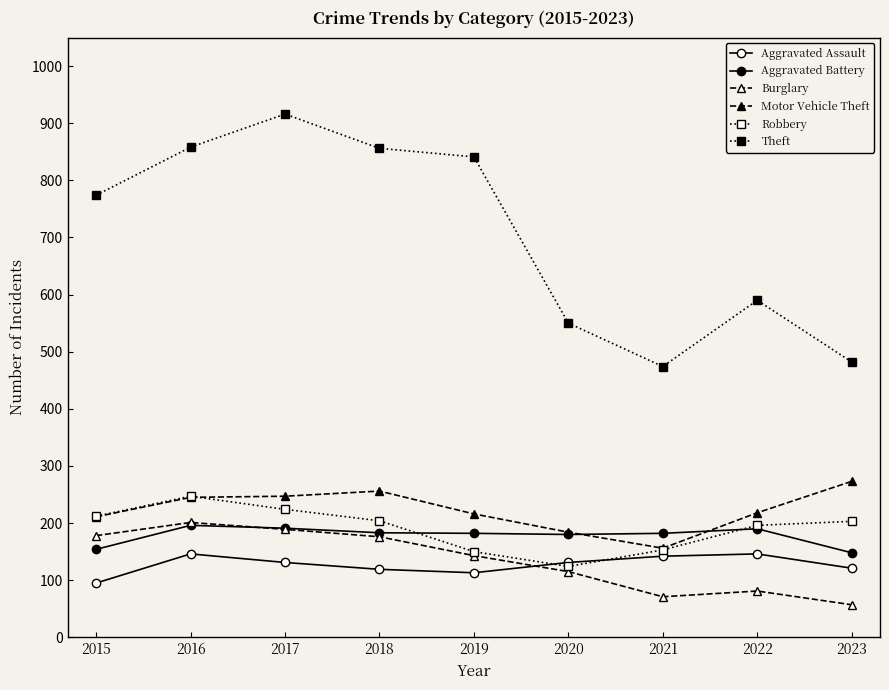

The Motor Vehicle Theft series shows 216 at 2019. True or false?

True